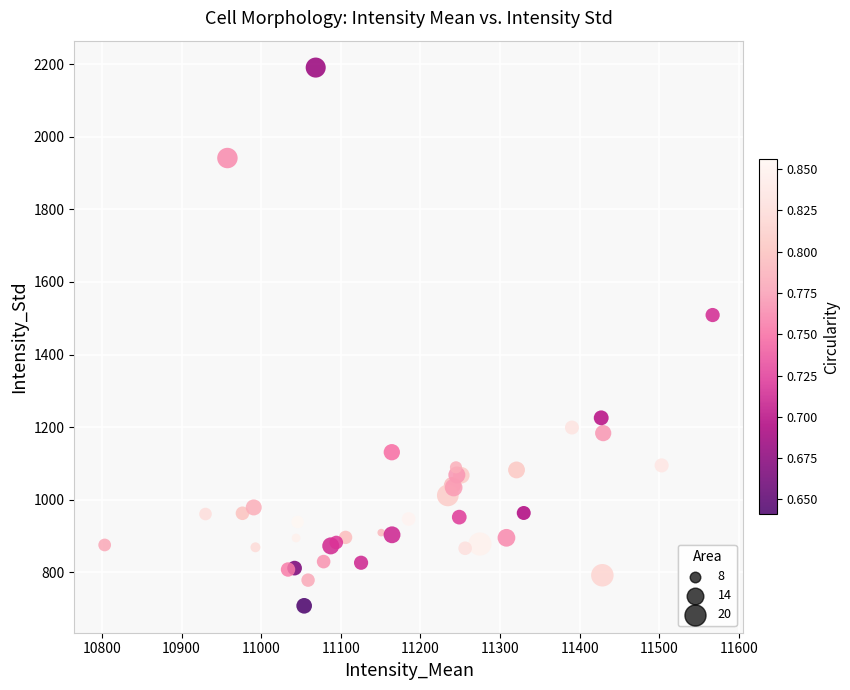

What Y value in the scatter plot is closest to 1449?

1508.9